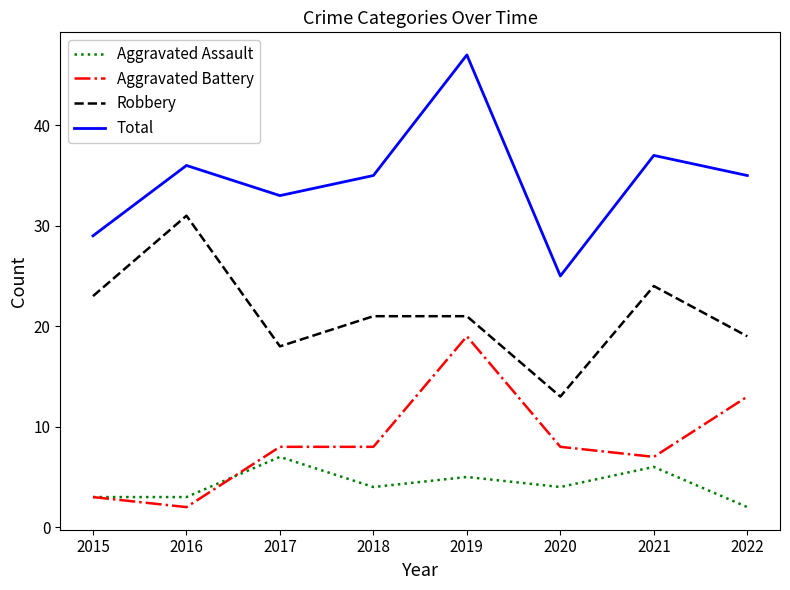

True or false: Total and Robbery intersect in this chart.

False